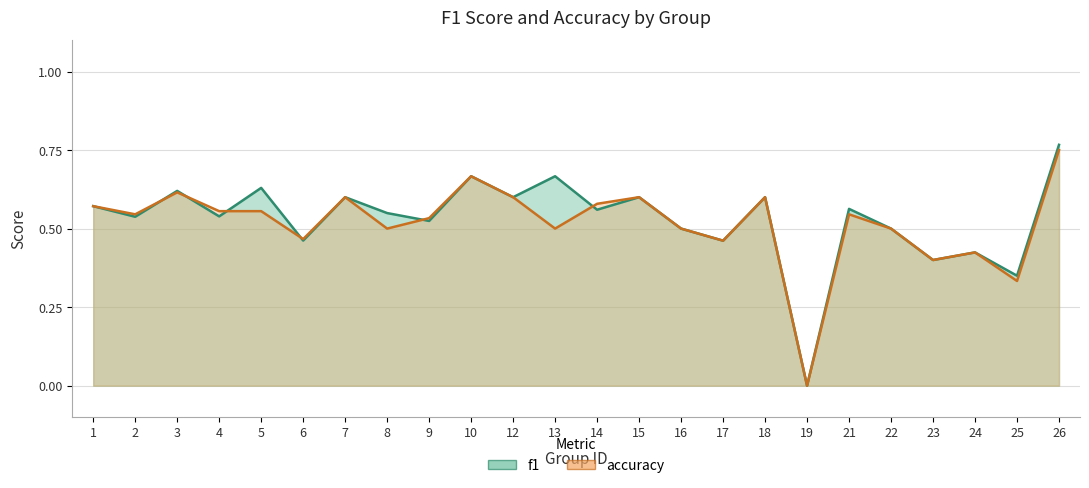

Reading left to right, extract all data points from this chart.

f1: 0.6	0.5	0.6	0.5	0.6	0.5	0.6	0.5	0.5	0.7	0.6	0.7	0.6	0.6	0.5	0.5	0.6	0.0	0.6	0.5	0.4	0.4	0.4	0.8
accuracy: 0.6	0.5	0.6	0.6	0.6	0.5	0.6	0.5	0.5	0.7	0.6	0.5	0.6	0.6	0.5	0.5	0.6	0.0	0.5	0.5	0.4	0.4	0.3	0.8